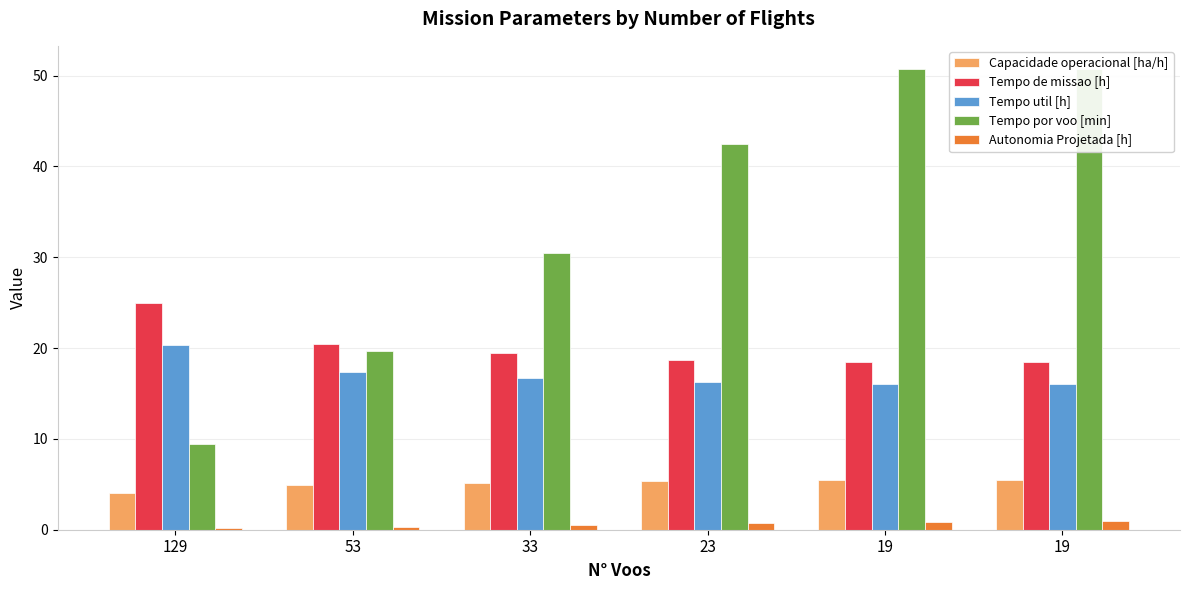

How many bars are there in total?

30